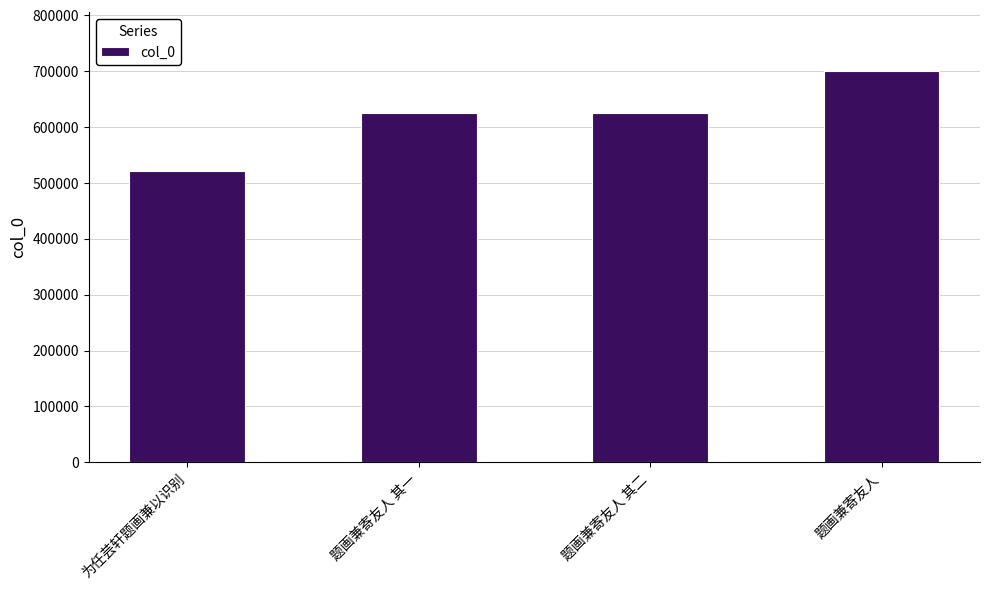

Which label corresponds to the smallest value in the chart?

为任芸轩题画兼以识别